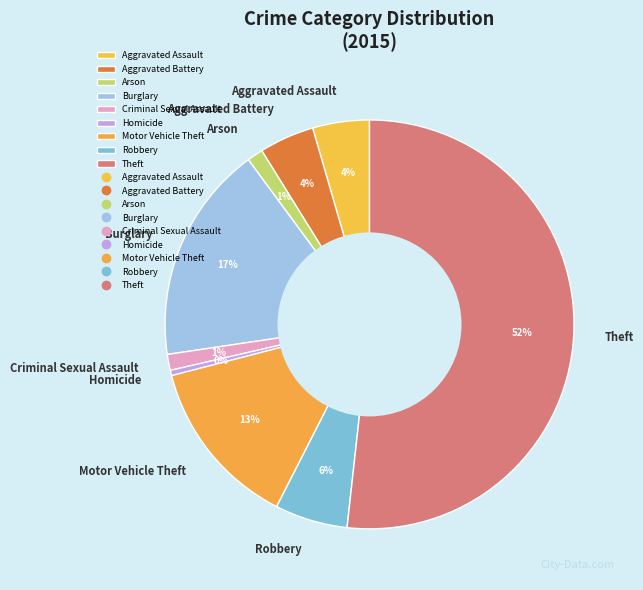

Do Theft and Robbery together represent more than half of the pie?

Yes